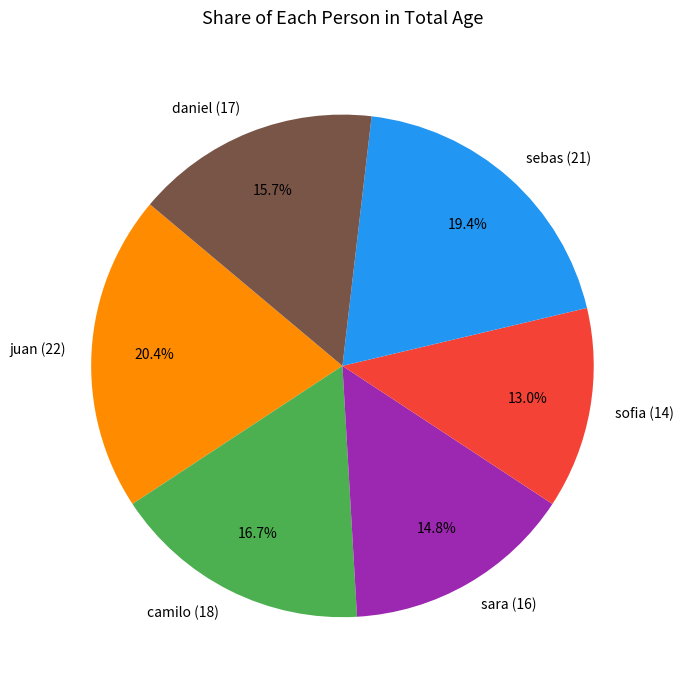

Does any single category account for the majority?

No